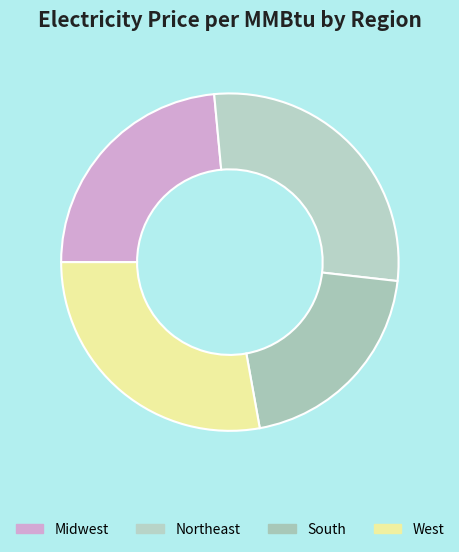

To the nearest percent, what is the combined percentage of Midwest and West?

51%